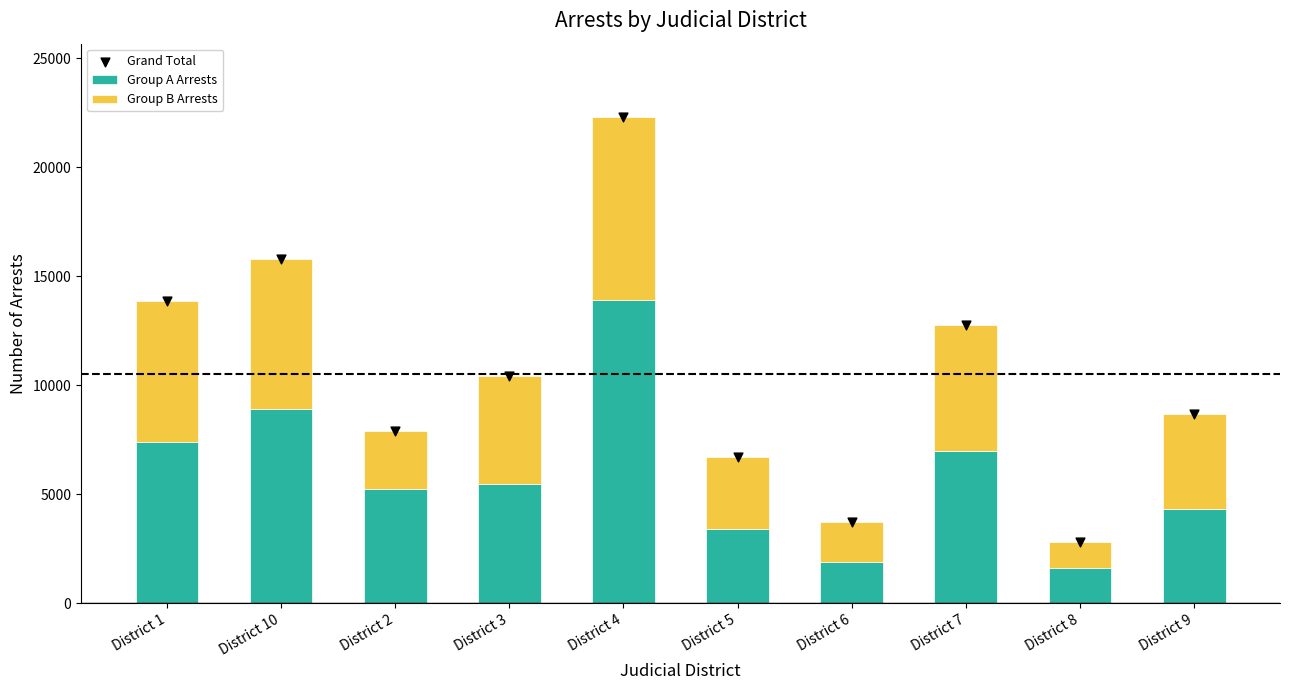

Which series contains the highest Y value?

Grand Total